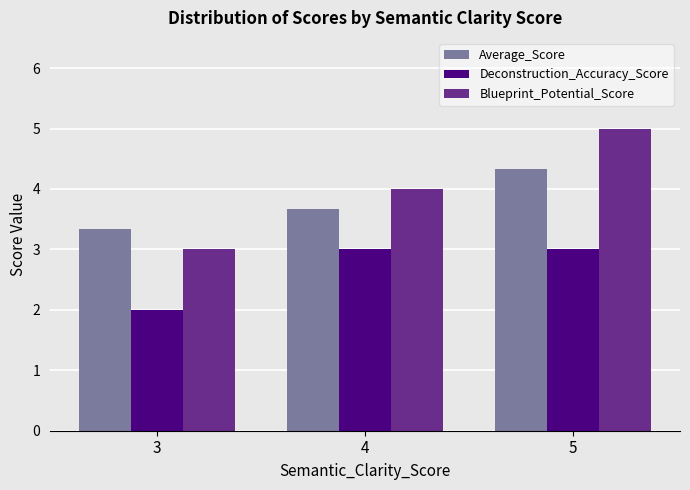

The value of Blueprint_Potential_Score at 4 is 1.3. True or false?

False